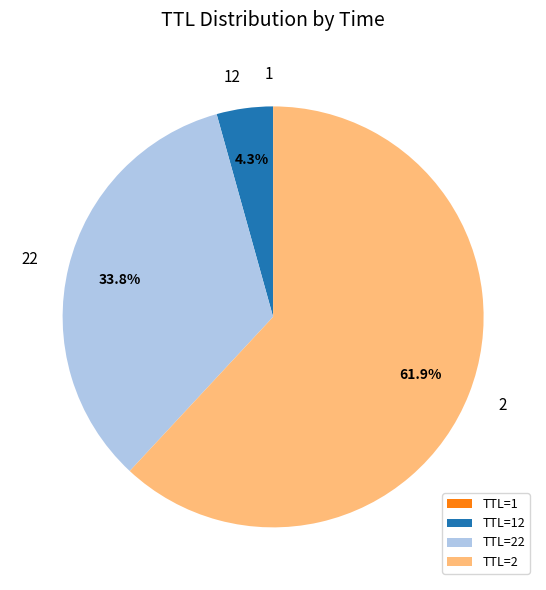

To the nearest percent, what is the combined percentage of 22 and 2?

96%